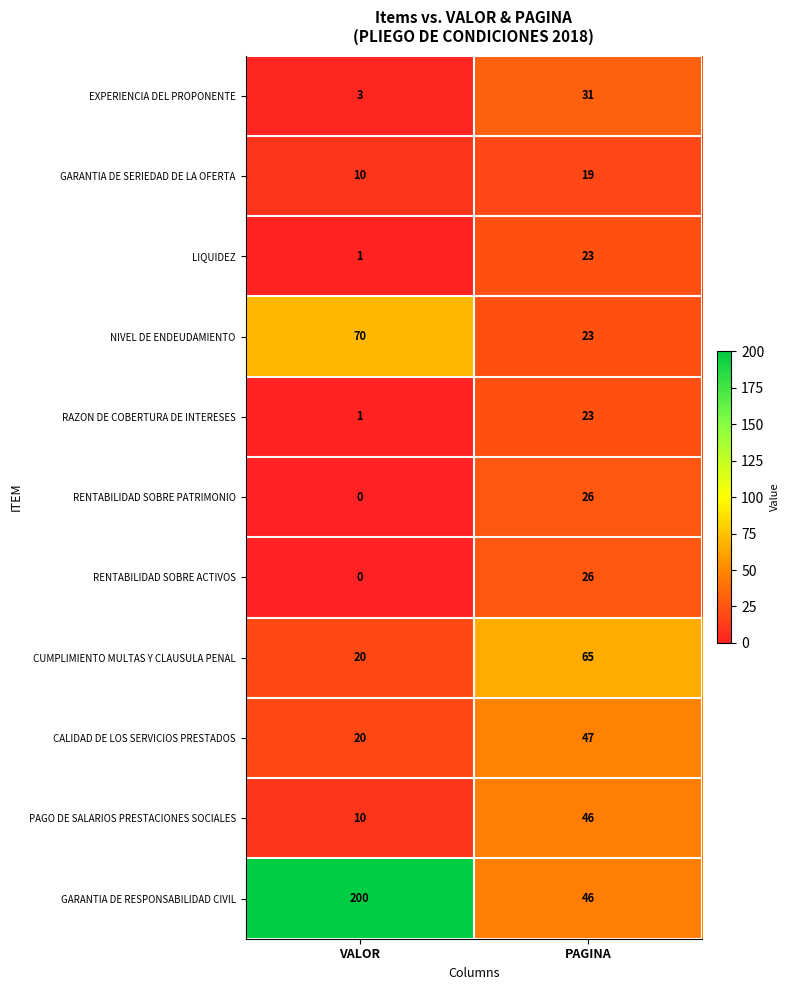

Between VALOR and PAGINA, which series saw the biggest shift?

GARANTIA DE RESPONSABILIDAD CIVIL